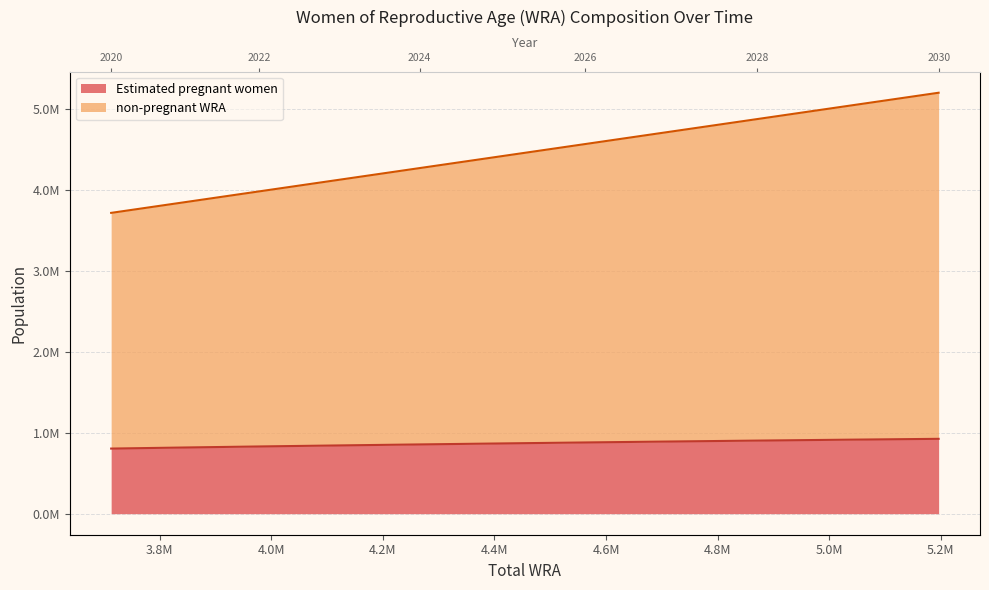

List the series in order of their overall mean, lowest first.

Estimated pregnant women, non-pregnant WRA